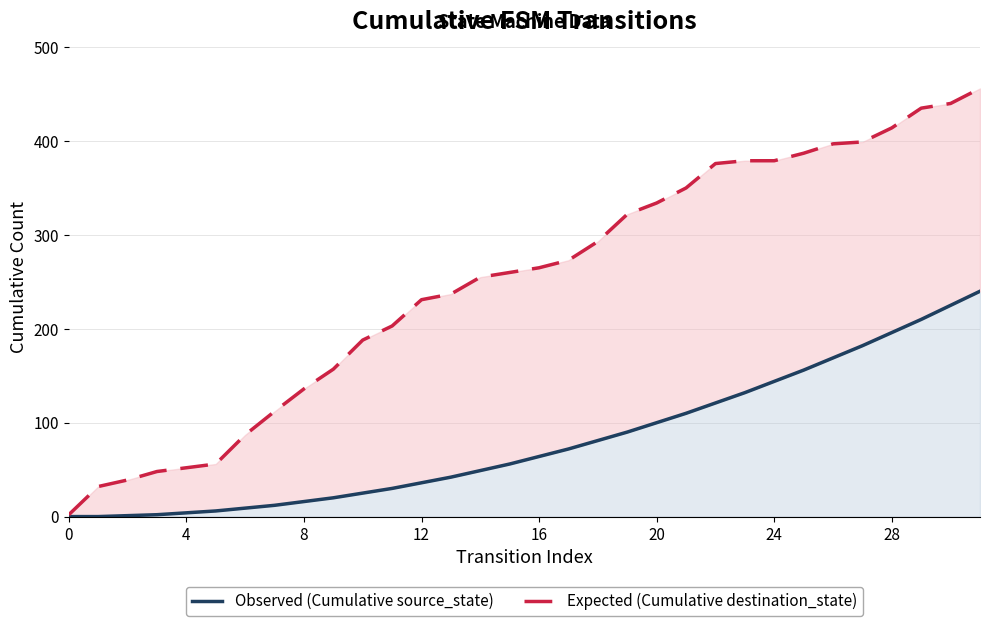

What is the maximum value shown in the chart?

456